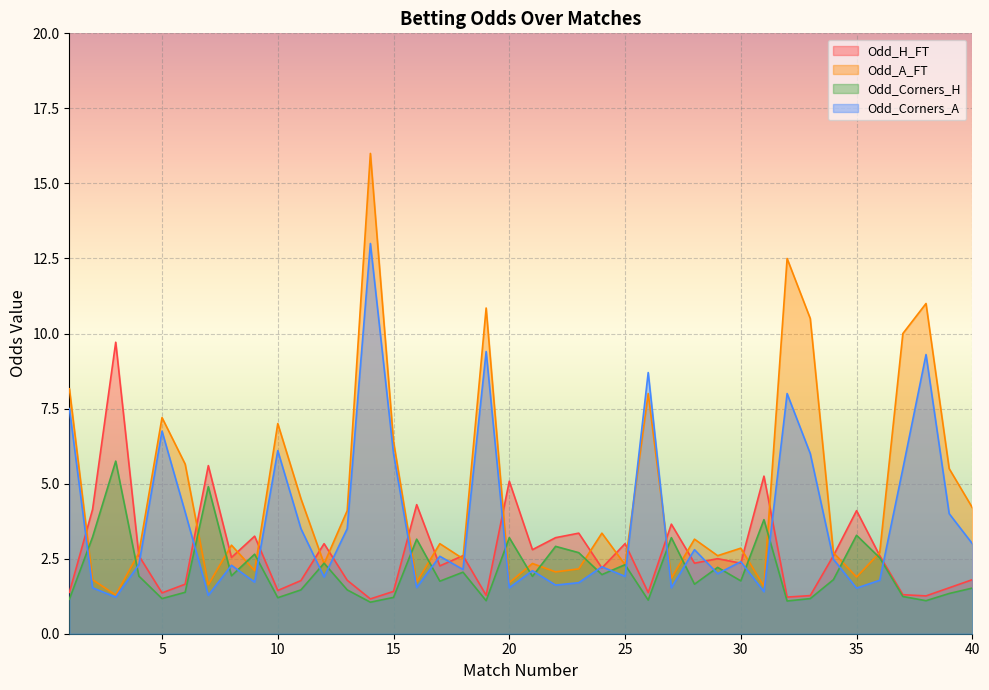

At which label does Odd_A_FT reach its minimum?

3